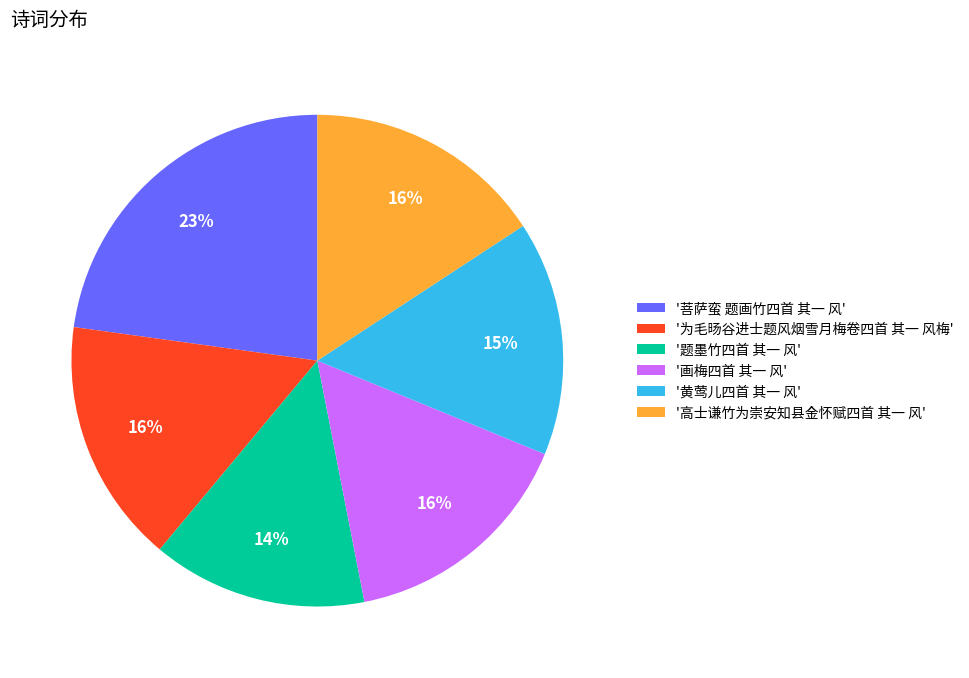

Do '题墨竹四首 其一 风' and '高士谦竹为崇安知县金怀赋四首 其一 风' together represent more than half of the pie?

No